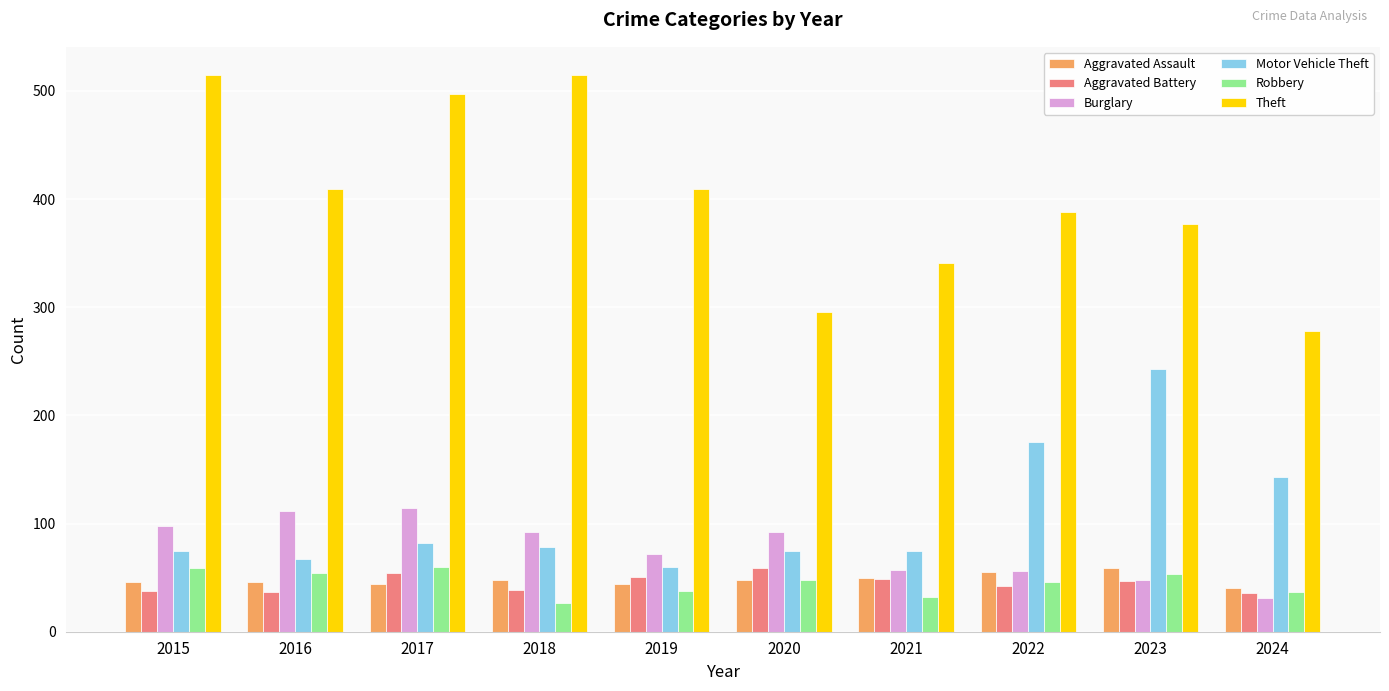

What is the maximum value shown in the chart?

515